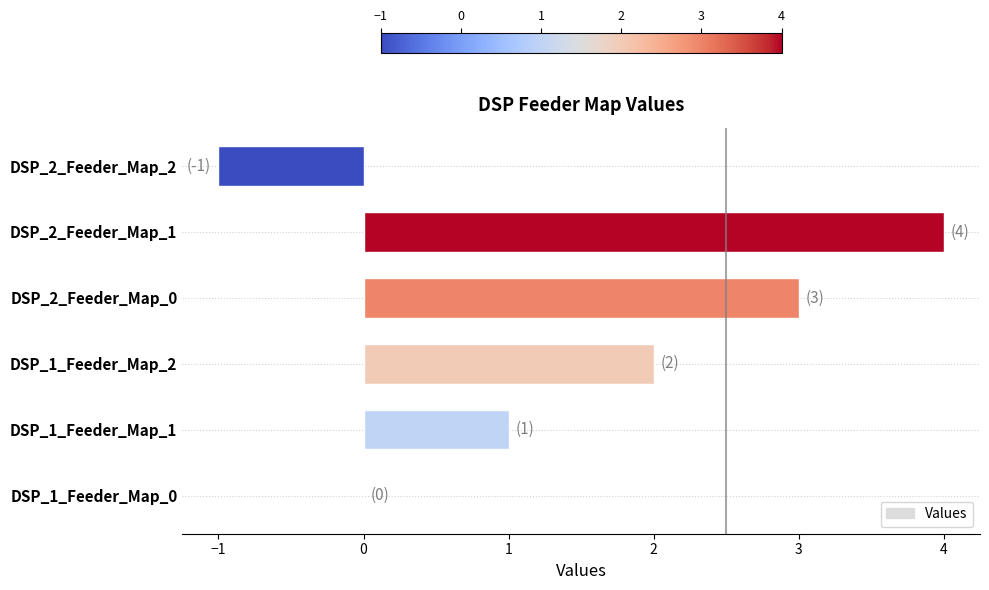

Is it true that the value at DSP_2_Feeder_Map_0 is 3?

True